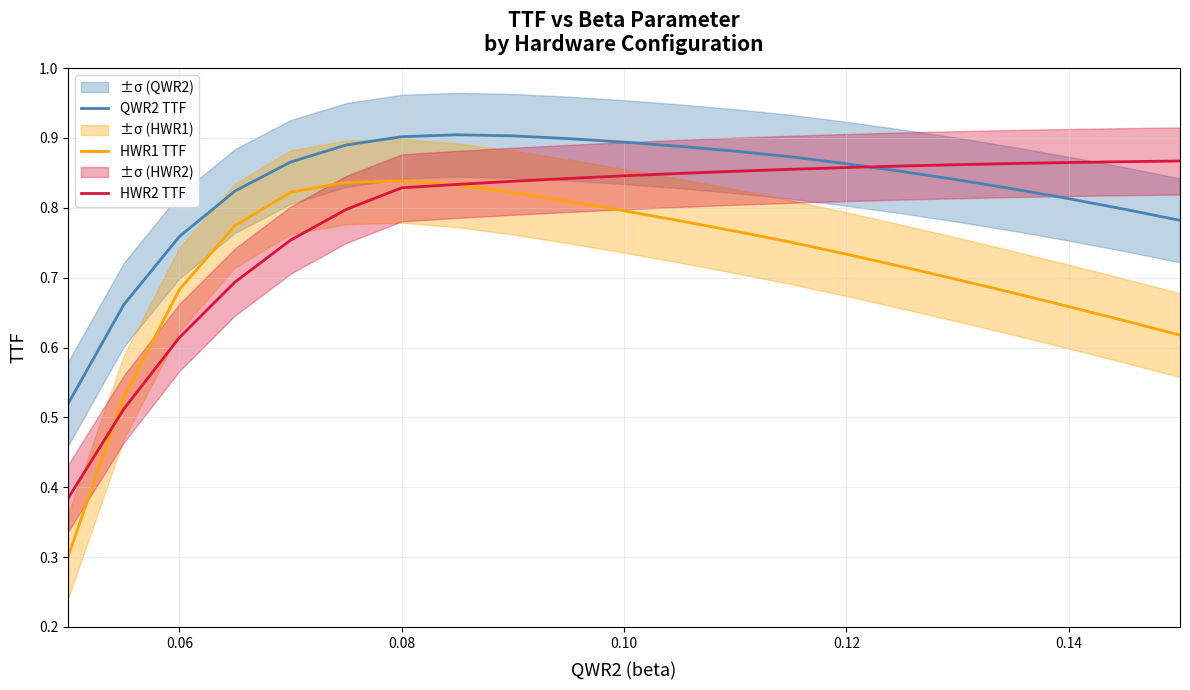

What is the value of the QWR2 TTF point at the 12th from the left?

0.9